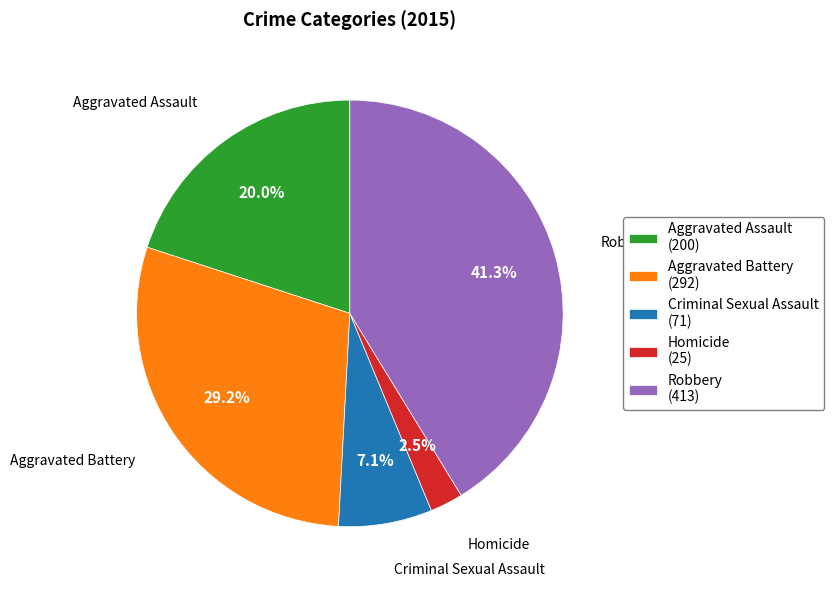

Is Aggravated Assault the majority of the pie?

No